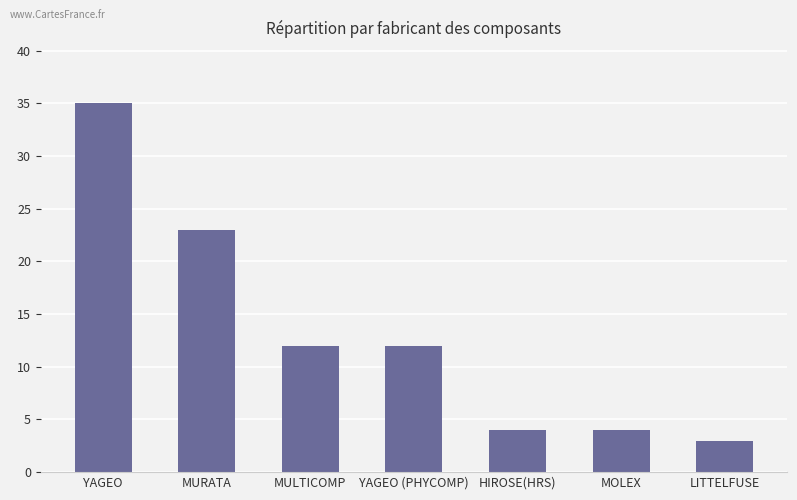

Reading right to left, what are all the values shown in this chart?

LITTELFUSE=3	MOLEX=4	HIROSE(HRS)=4	YAGEO (PHYCOMP)=12	MULTICOMP=12	MURATA=23	YAGEO=35